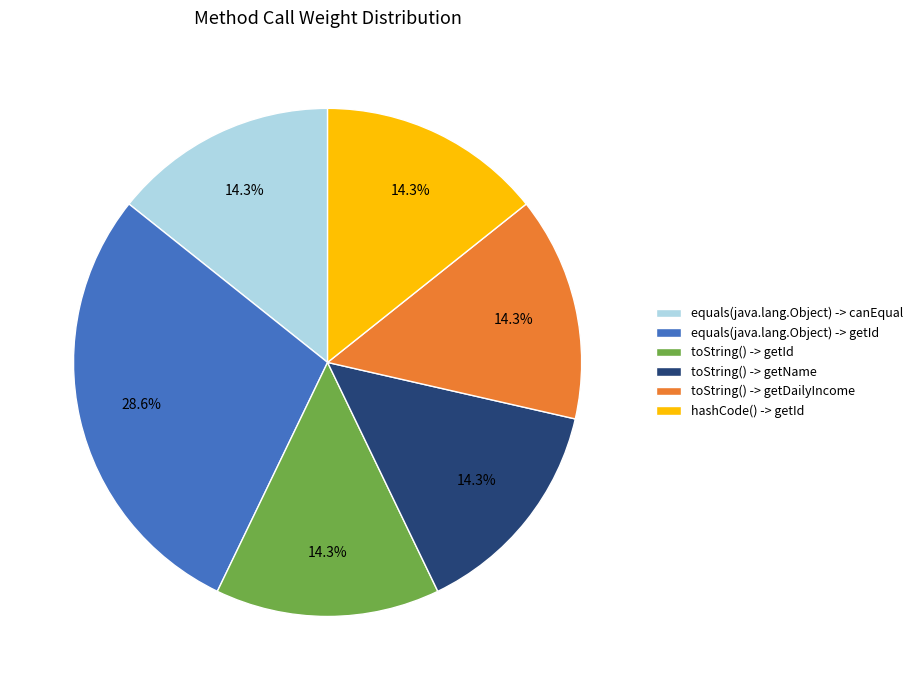

What percentage is NOT represented by toString() -> getName?

85.7%